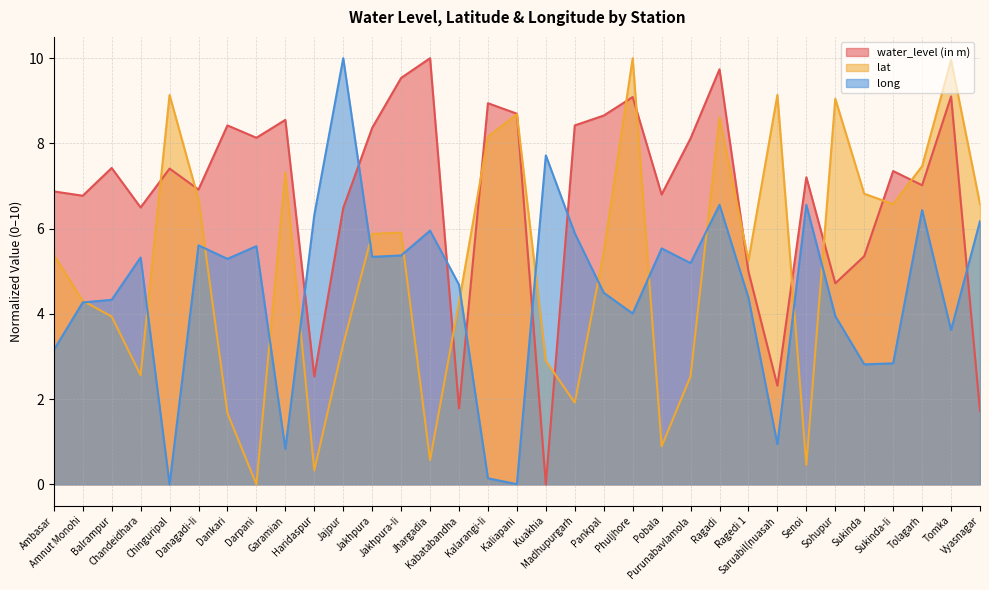

Reading right to left, extract all data points from this chart.

water_level (in m): Vyasnagar=1.7	Tomka=9.1	Tolagarh=7.0	Sukinda-Ii=7.4	Sukinda=5.4	Sohupur=4.7	Senoi=7.2	Saruabil(nuasah=2.3	Ragedi 1=5.0	Ragadi=9.7	Purunabavlamola=8.1	Pobala=6.8	Phuljhore=9.1	Pankpal=8.7	Madhupurgarh=8.4	Kuakhia=0.0	Kaliapani=8.7	Kalarangi-Ii=8.9	Kabatabandha=1.8	Jhargadia=10.0	Jakhpura-Ii=9.5	Jakhpura=8.4	Jajpur=6.5	Haridaspur=2.5	Garamian=8.6	Darpani=8.1	Dankari=8.4	Danagadi-Ii=6.9	Chinguripal=7.4	Chandeidhara=6.5	Balrampur=7.4	Amnut Monohi=6.8	Ambasar=6.9
lat: Vyasnagar=6.6	Tomka=10.0	Tolagarh=7.5	Sukinda-Ii=6.6	Sukinda=6.8	Sohupur=9.0	Senoi=0.5	Saruabil(nuasah=9.1	Ragedi 1=5.3	Ragadi=8.6	Purunabavlamola=2.5	Pobala=0.9	Phuljhore=10.0	Pankpal=5.4	Madhupurgarh=1.9	Kuakhia=2.9	Kaliapani=8.7	Kalarangi-Ii=8.2	Kabatabandha=4.3	Jhargadia=0.6	Jakhpura-Ii=5.9	Jakhpura=5.9	Jajpur=3.3	Haridaspur=0.3	Garamian=7.3	Darpani=0.0	Dankari=1.7	Danagadi-Ii=6.7	Chinguripal=9.1	Chandeidhara=2.6	Balrampur=3.9	Amnut Monohi=4.3	Ambasar=5.4
long: Vyasnagar=6.2	Tomka=3.6	Tolagarh=6.4	Sukinda-Ii=2.8	Sukinda=2.8	Sohupur=3.9	Senoi=6.6	Saruabil(nuasah=0.9	Ragedi 1=4.4	Ragadi=6.6	Purunabavlamola=5.2	Pobala=5.5	Phuljhore=4.0	Pankpal=4.5	Madhupurgarh=5.9	Kuakhia=7.7	Kaliapani=0.0	Kalarangi-Ii=0.1	Kabatabandha=4.7	Jhargadia=6.0	Jakhpura-Ii=5.4	Jakhpura=5.3	Jajpur=10.0	Haridaspur=6.3	Garamian=0.8	Darpani=5.6	Dankari=5.3	Danagadi-Ii=5.6	Chinguripal=0.0	Chandeidhara=5.3	Balrampur=4.3	Amnut Monohi=4.3	Ambasar=3.2